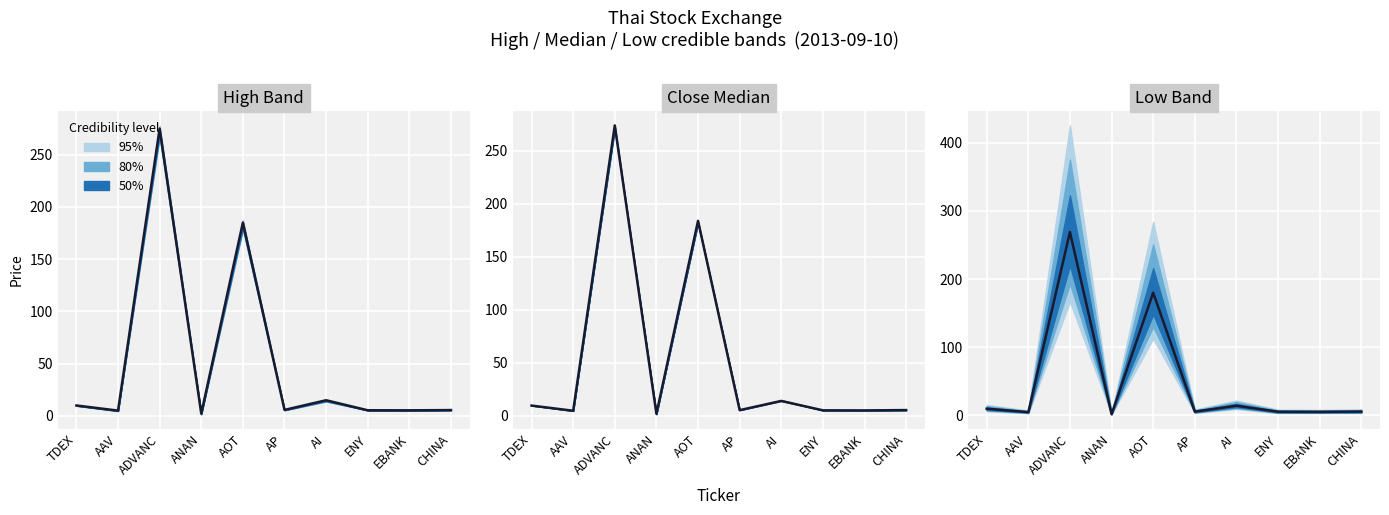

Which has a higher value, AOT or AAV?

AOT